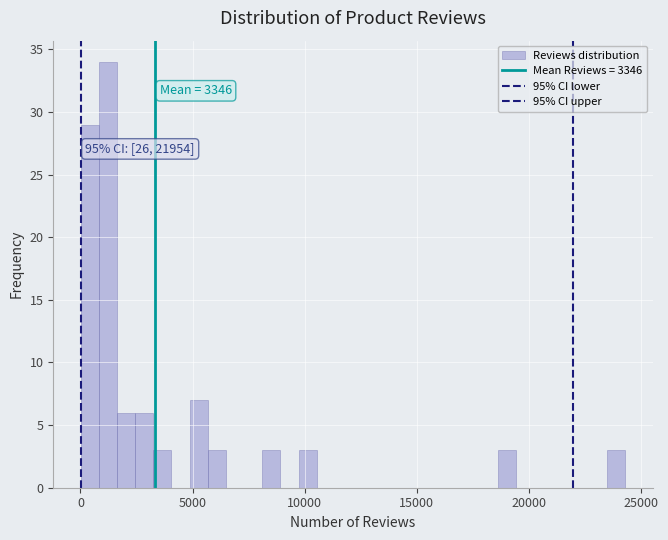

Read against the x-axis, roughly where is the centre of the tallest bar?

1000